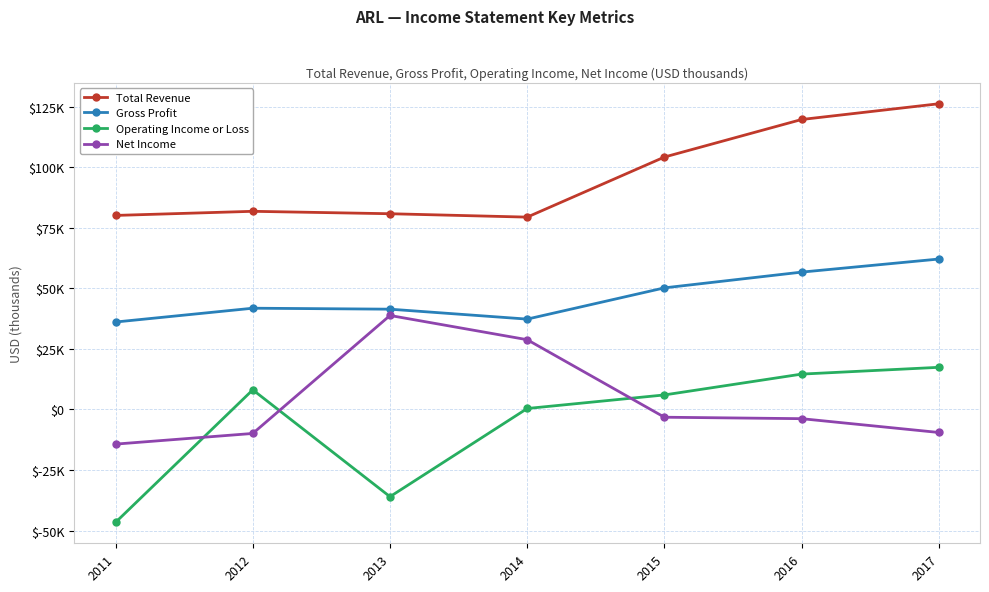

What is the average value of the Operating Income or Loss series?

-5157